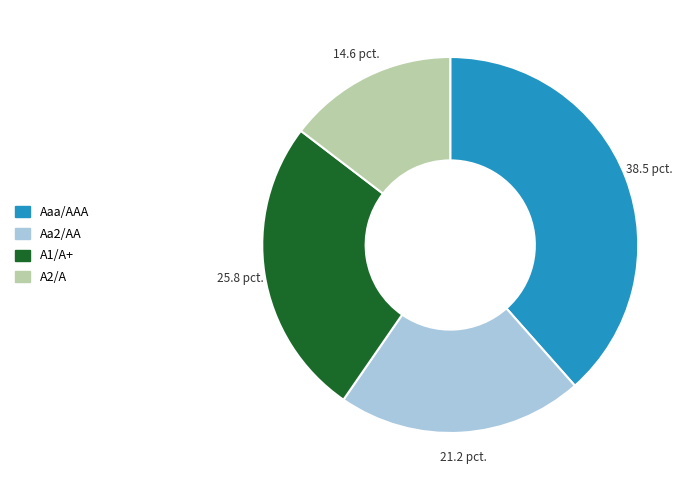

What is the smallest slice in the pie chart?

A2/A